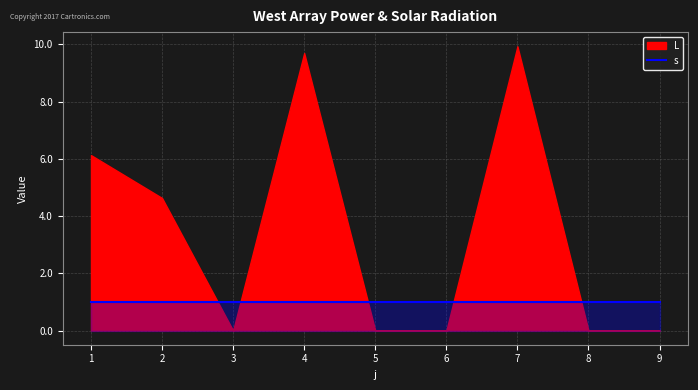

In L, how many points are higher than both neighbors (excluding endpoints)?

2